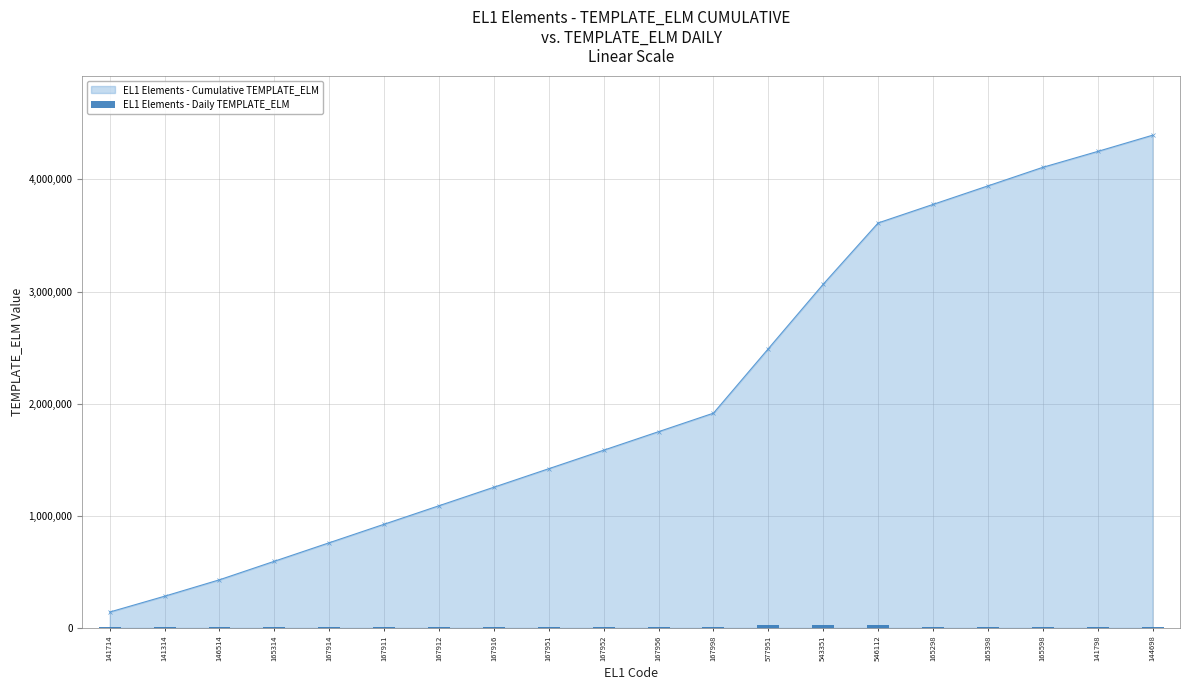

Between 577951 and 167952, which is larger?

577951